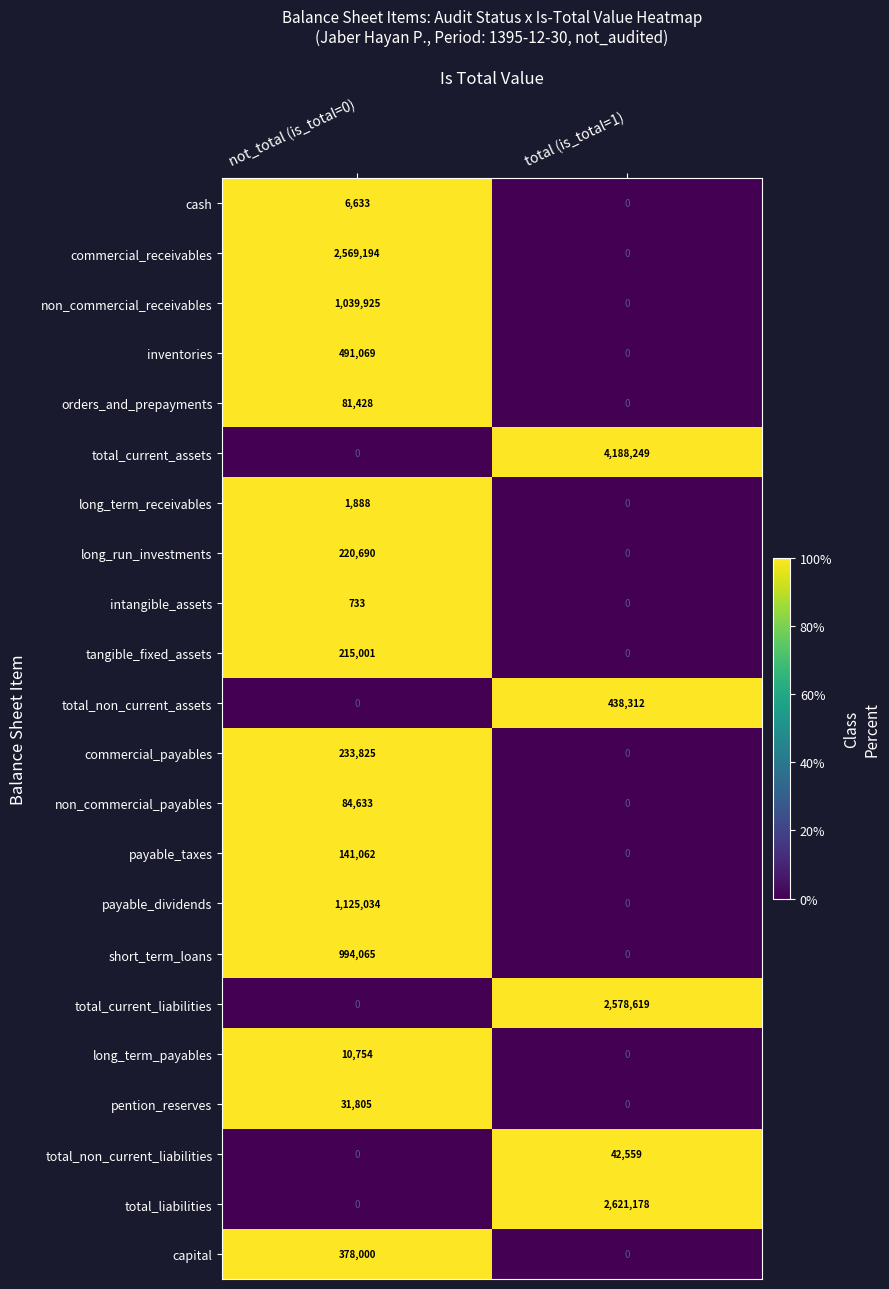

Where is non_commercial_payables nearest to the value 42316?

total (is_total=1)